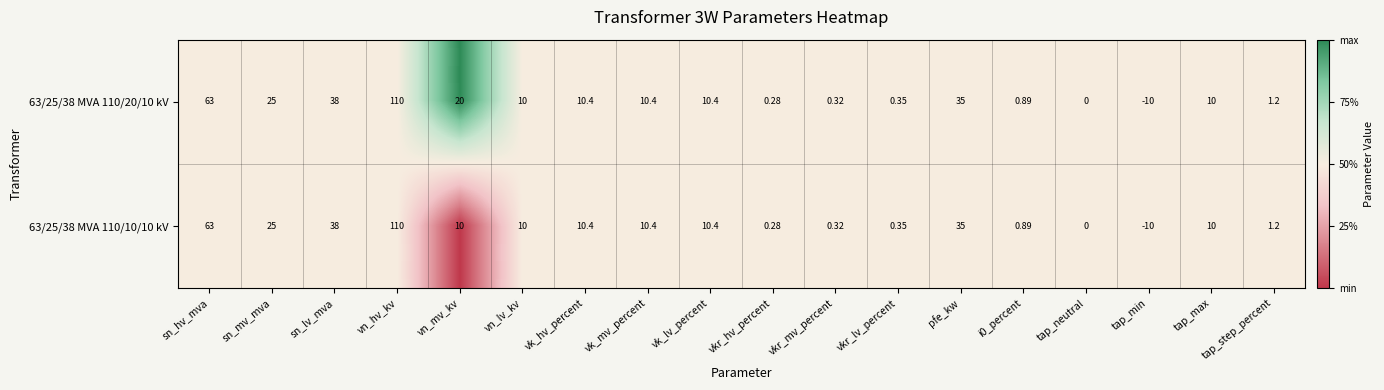

Rank the series by their average value, from highest to lowest.

63/25/38 MVA 110/20/10 kV, 63/25/38 MVA 110/10/10 kV